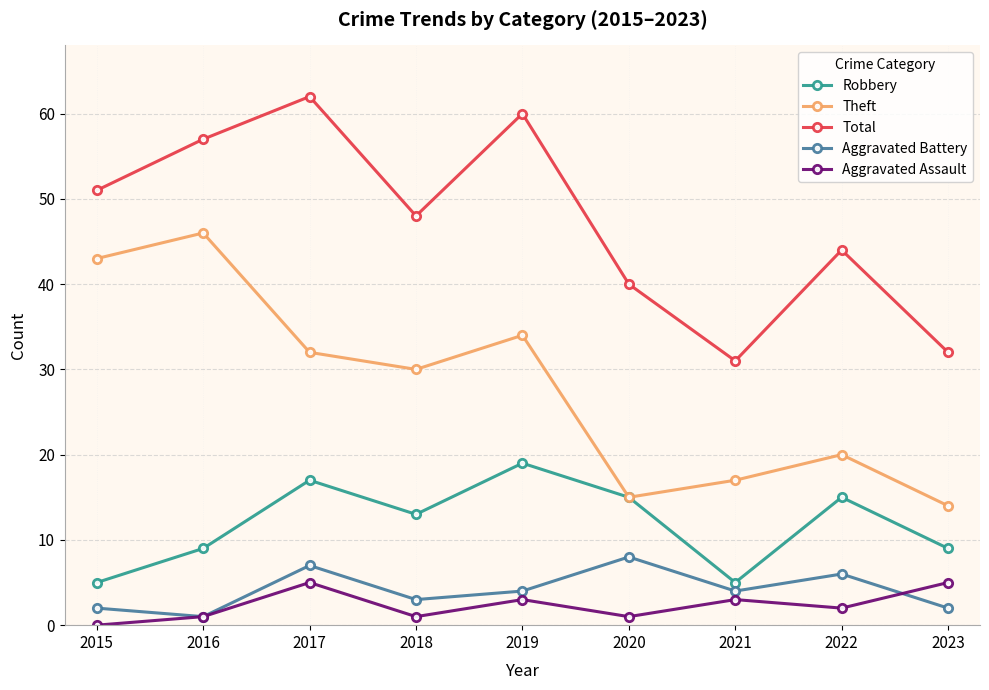

Is it true that Theft equals 27 at 2015?

False